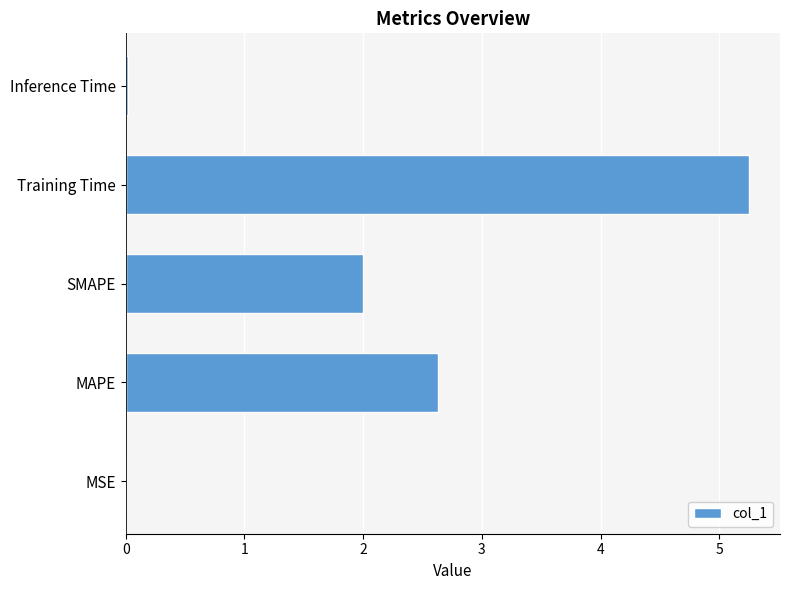

How many series are shown in this chart?

1